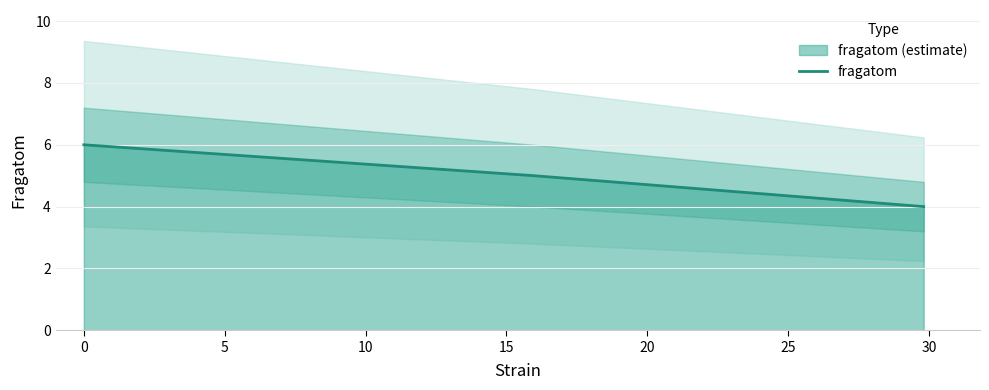

What is the highest value of the fragatom series?

6